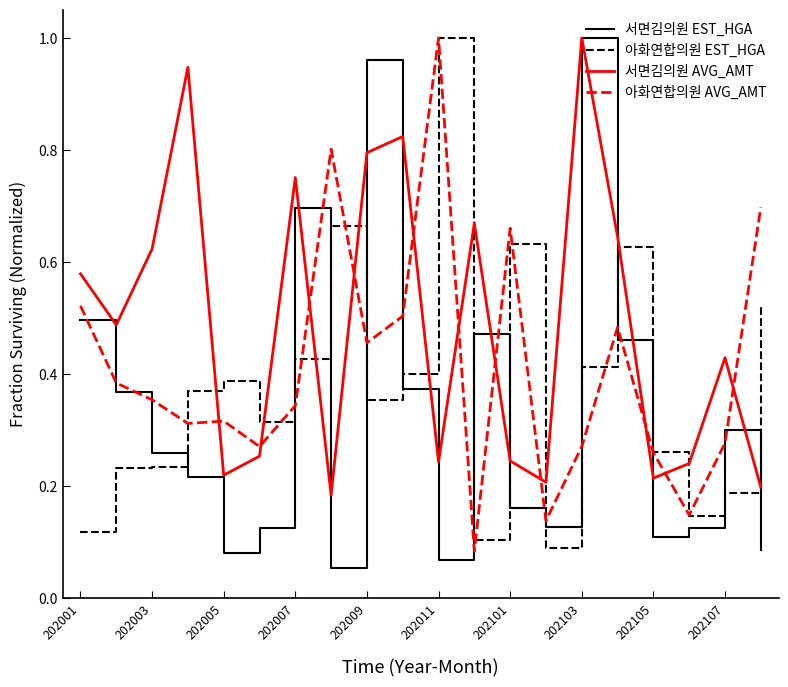

How many series are shown in this chart?

4